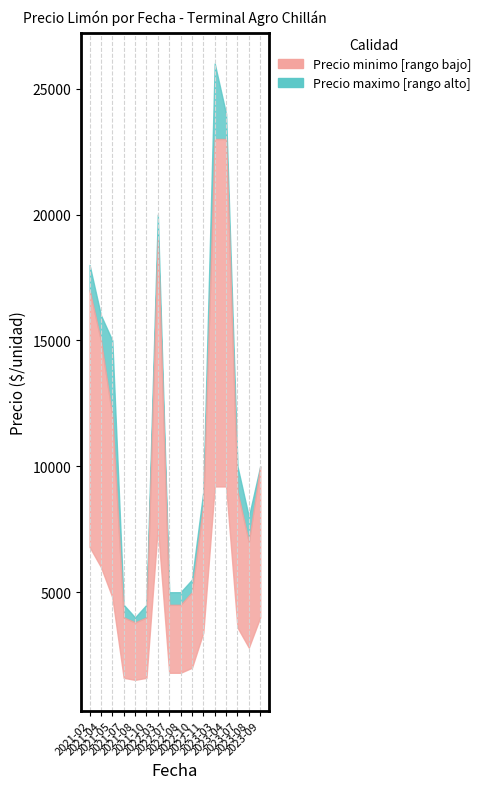

List the labels in order of Precio maximo value, largest first.

2023-03, 2023-04, 2022-03, 2021-02, 2021-04, 2021-05, 2023-07, 2023-09, 2022-11, 2023-08, 2022-10, 2022-07, 2022-08, 2021-07, 2021-10, 2021-08